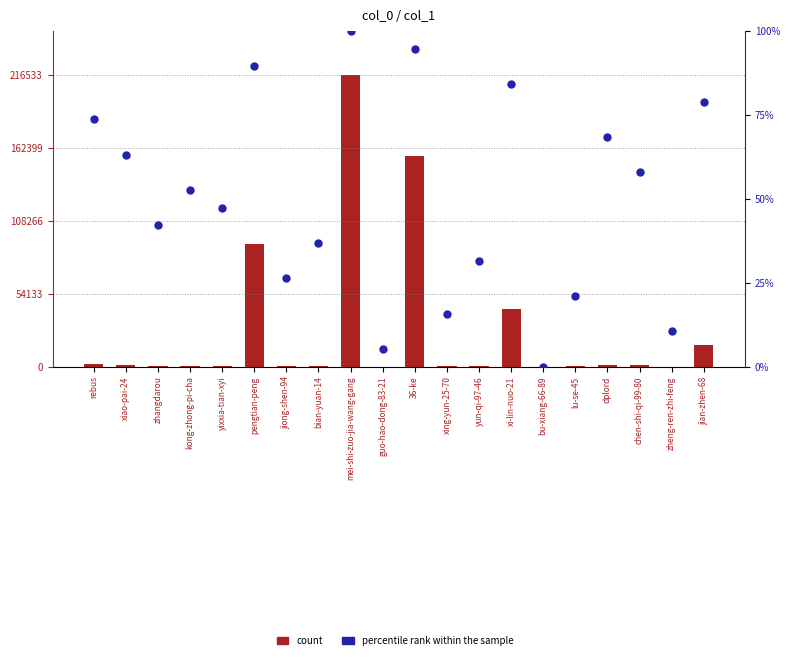

Which series contains the lowest Y value?

percentile rank within the sample